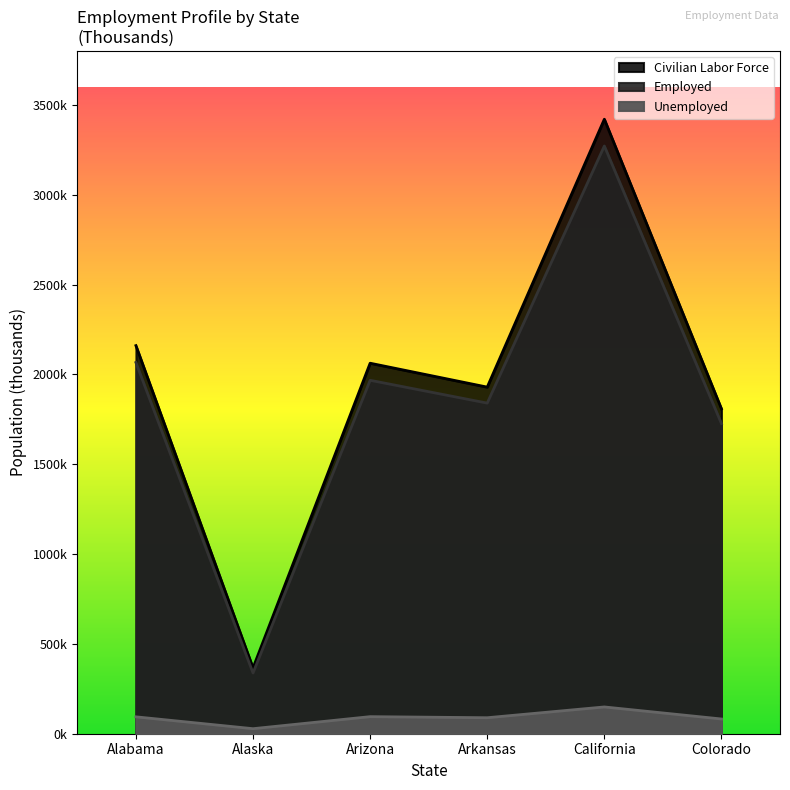

The value of Employed at Colorado is 2774. True or false?

False